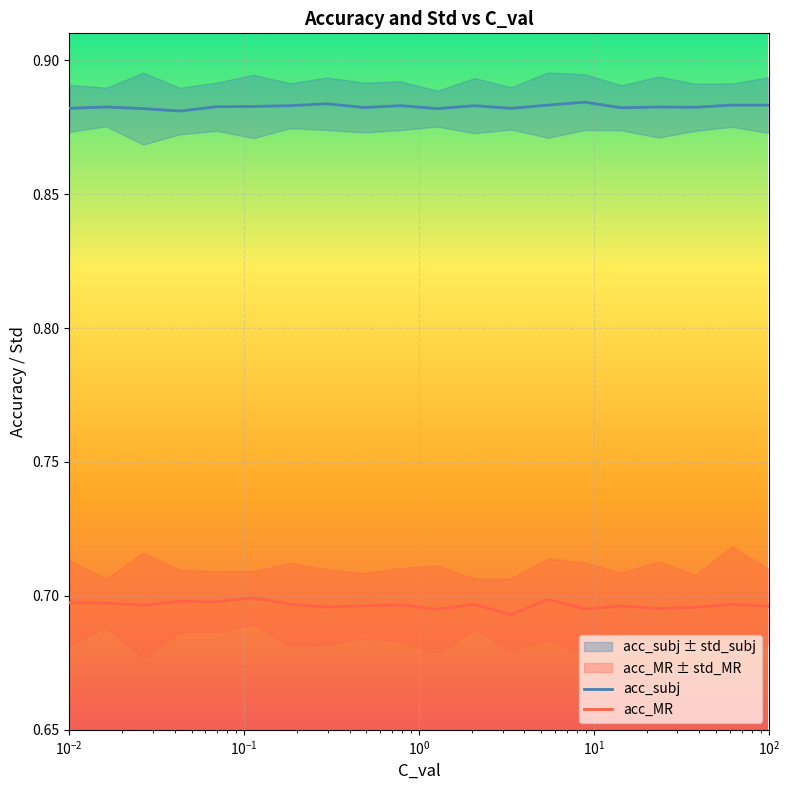

True or false: acc_MR and acc_subj cross at least once.

False